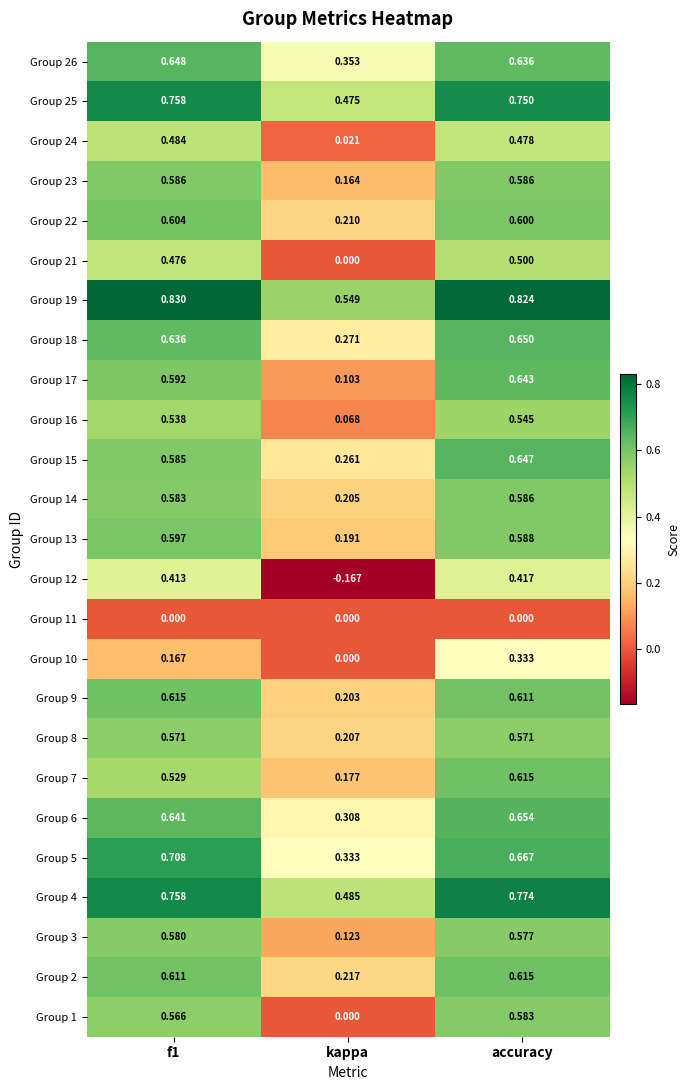

At which category does the chart reach its minimum across all series?

kappa